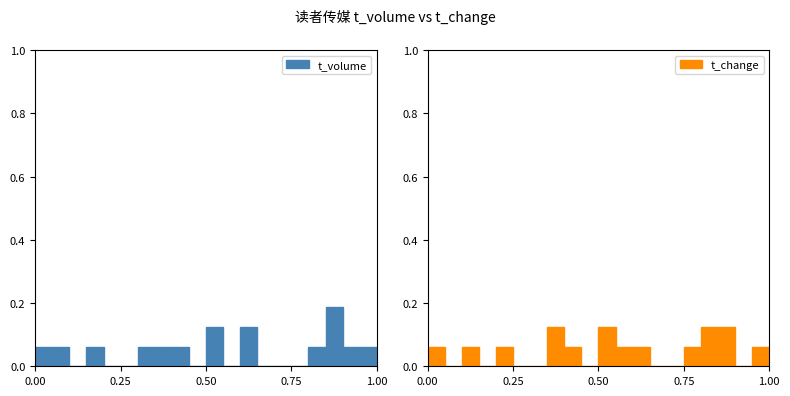

How many series are shown in this chart?

2